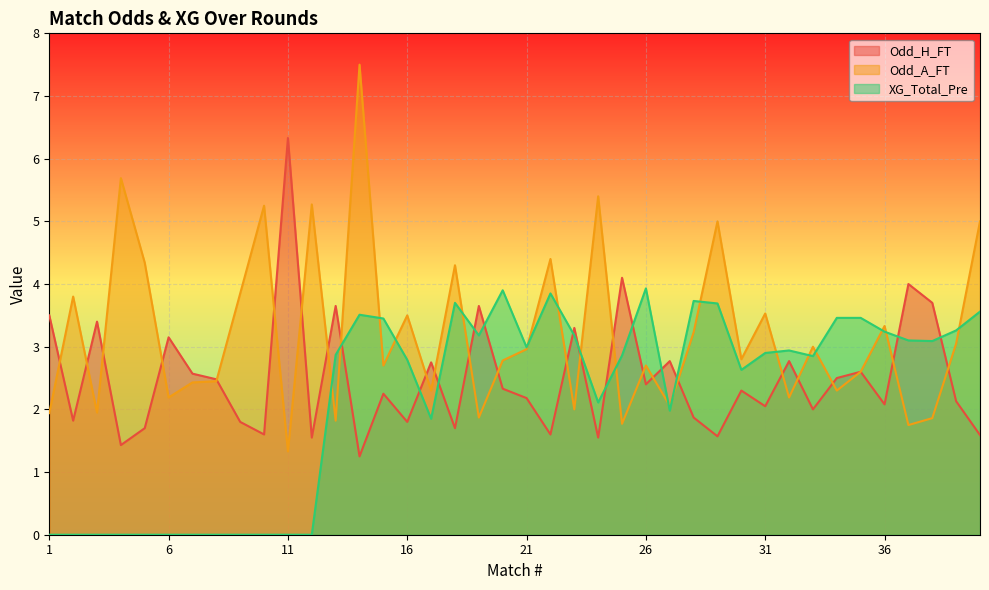

True or false: Odd_H_FT has more than 0 interior local peaks.

True